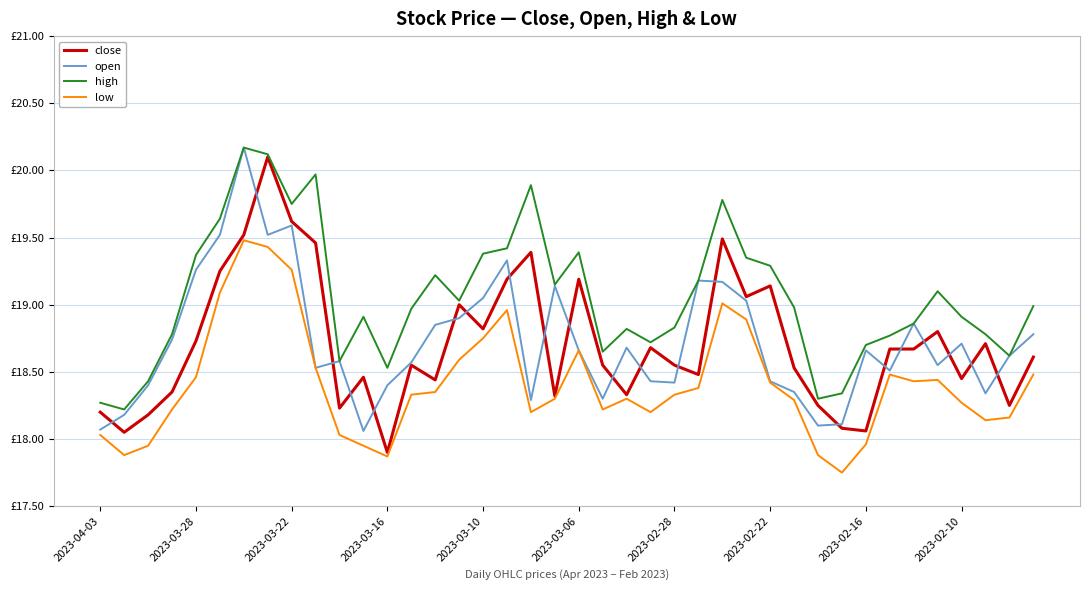

Does the chart have visible grid lines?

Yes